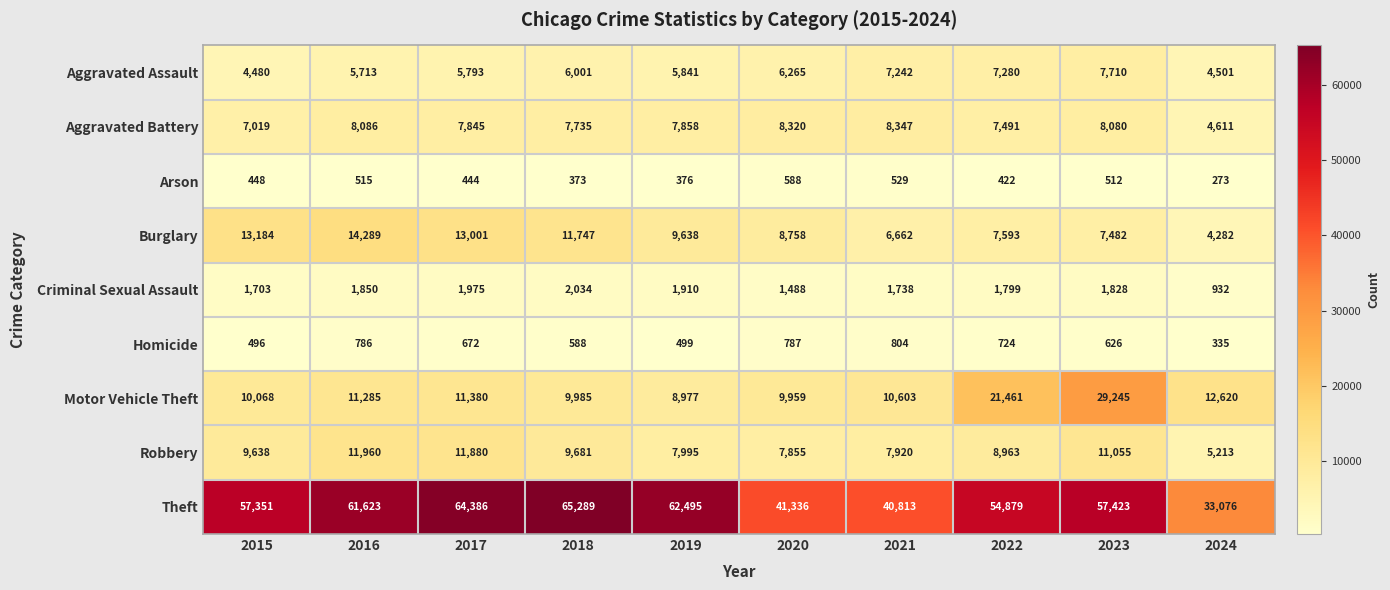

What is the average value of the Homicide series?

632